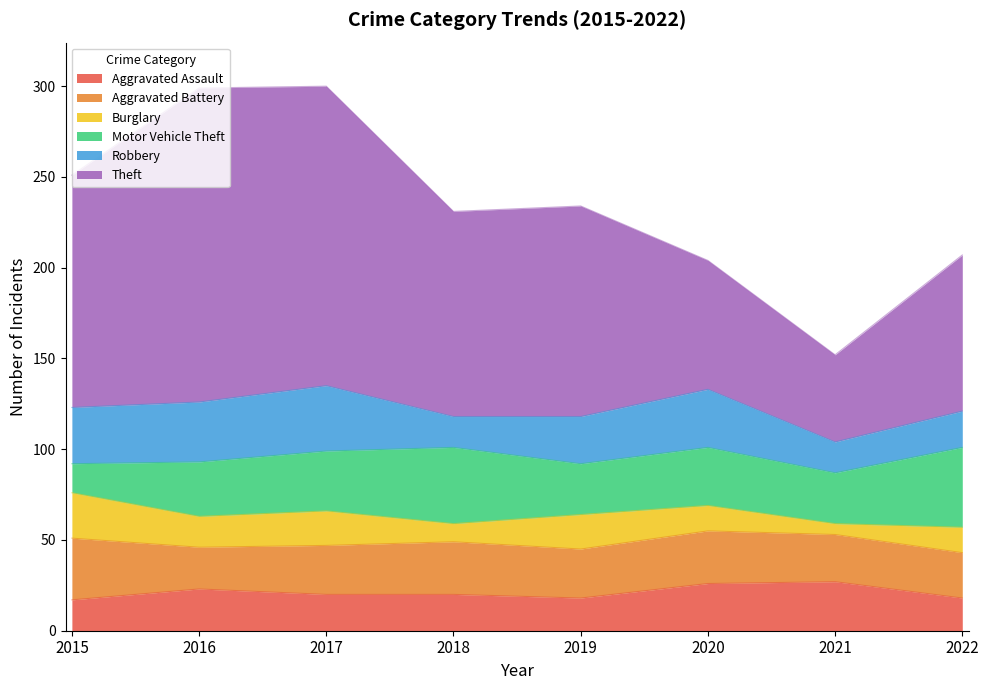

True or false: Motor Vehicle Theft has a value of 43 at 2020.

False